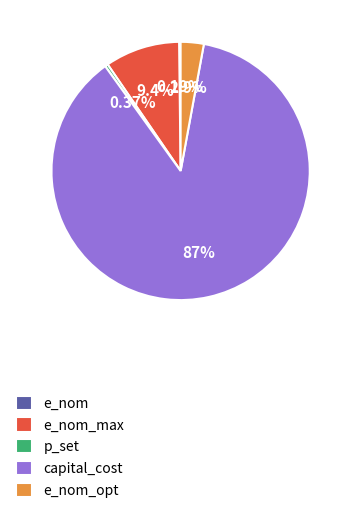

What is the majority slice?

capital_cost